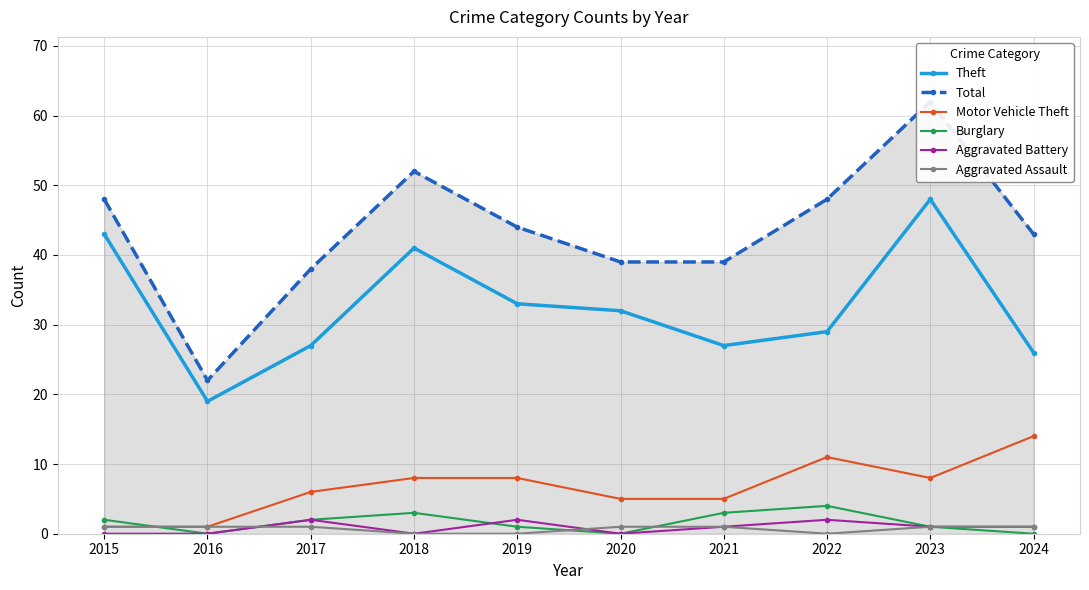

At which category is the sum across all series the highest?

2023